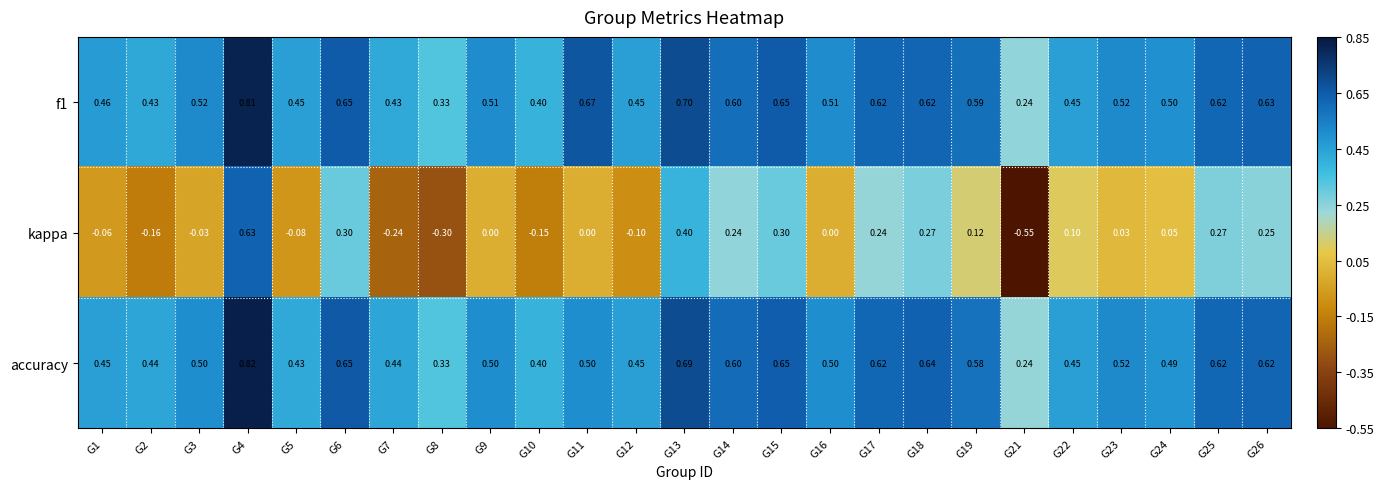

Which series changed the most between G9 and G18?

kappa